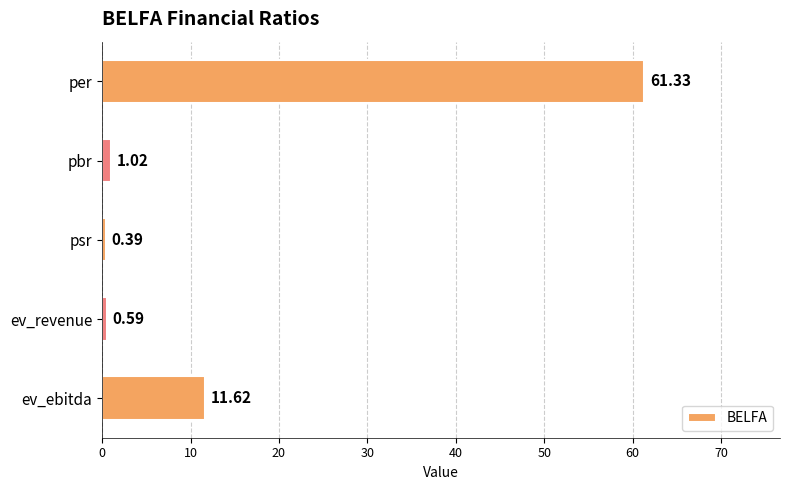

What is the difference between the maximum and minimum values?

60.9